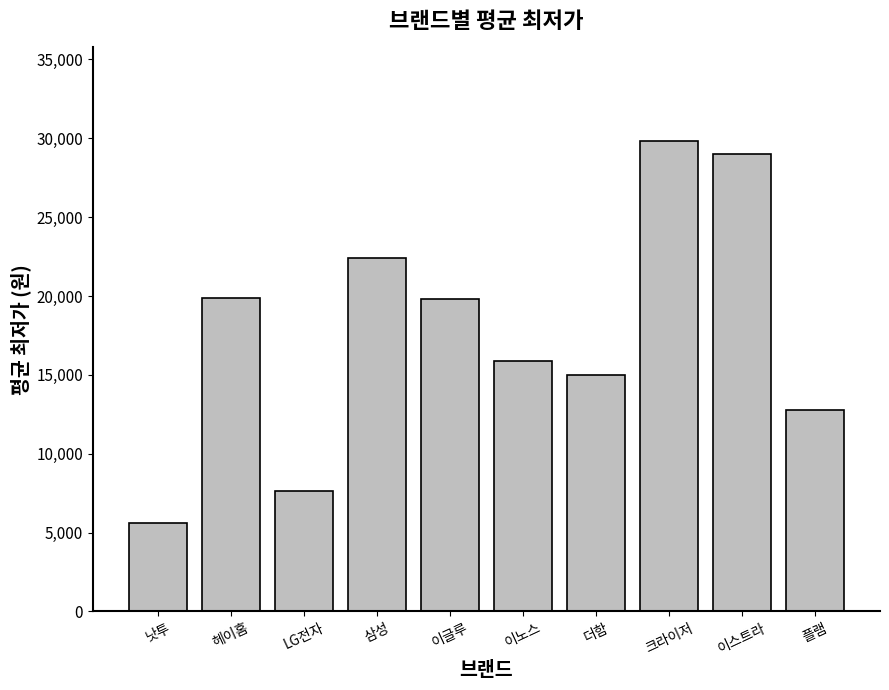

How many bars are there in total?

10